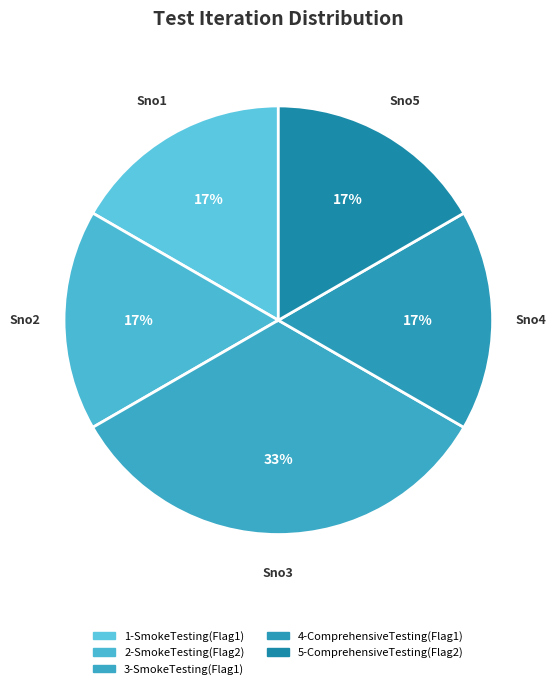

What is the largest slice in the pie chart?

3-SmokeTesting(Flag1)